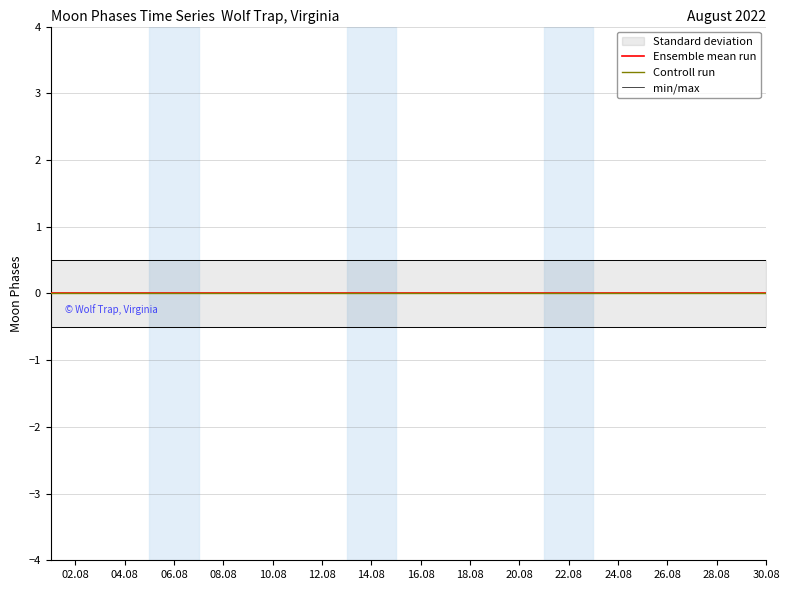

Is it true that min/max equals 0.1 at 26.08?

False